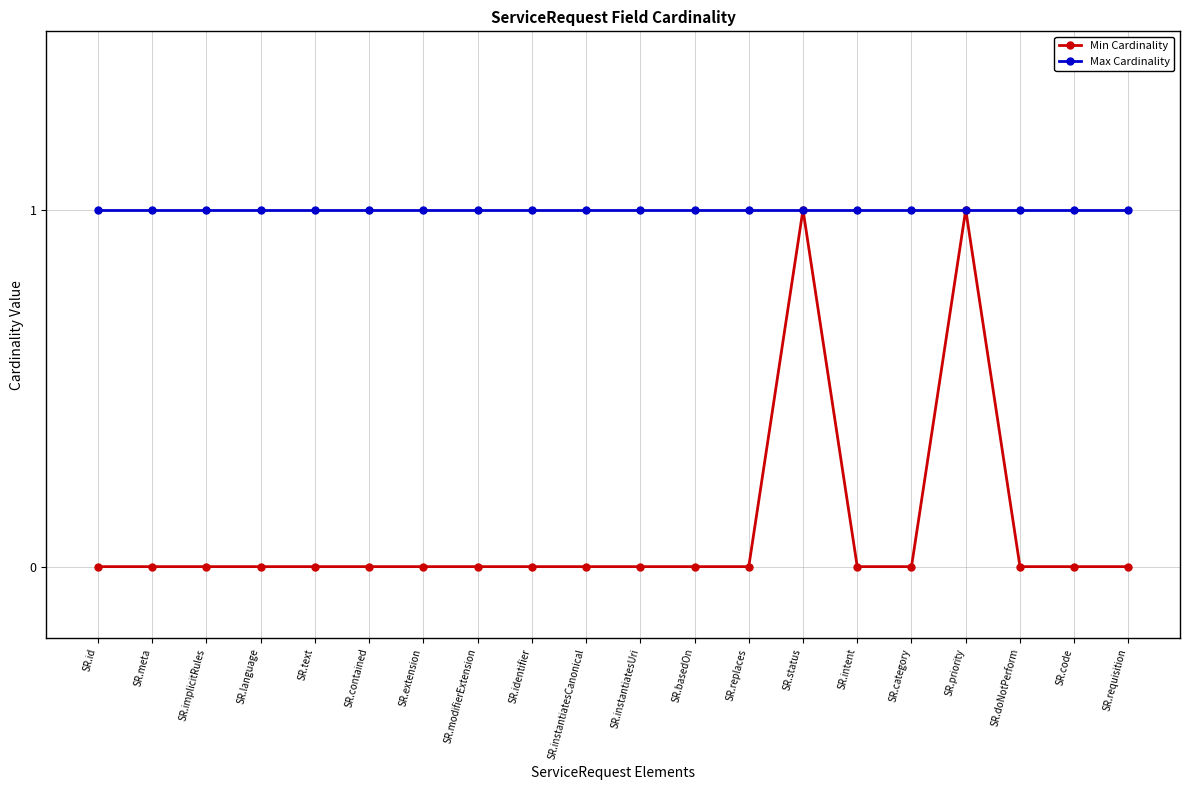

Reading right to left, transcribe all the data shown in this chart.

Min Cardinality: 0	0	0	1	0	0	1	0	0	0	0	0	0	0	0	0	0	0	0	0
Max Cardinality: 1	1	1	1	1	1	1	1	1	1	1	1	1	1	1	1	1	1	1	1